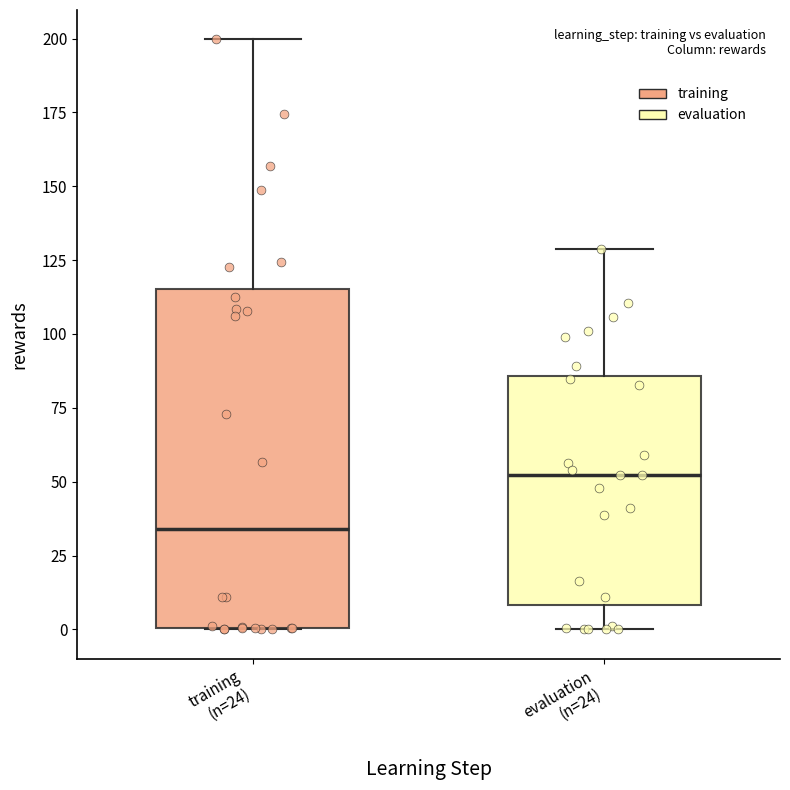

Where is the lower edge of the box for training (n=24) on the y-axis? The values are not printed on the chart, so give them approximately, as read against the axis.

0